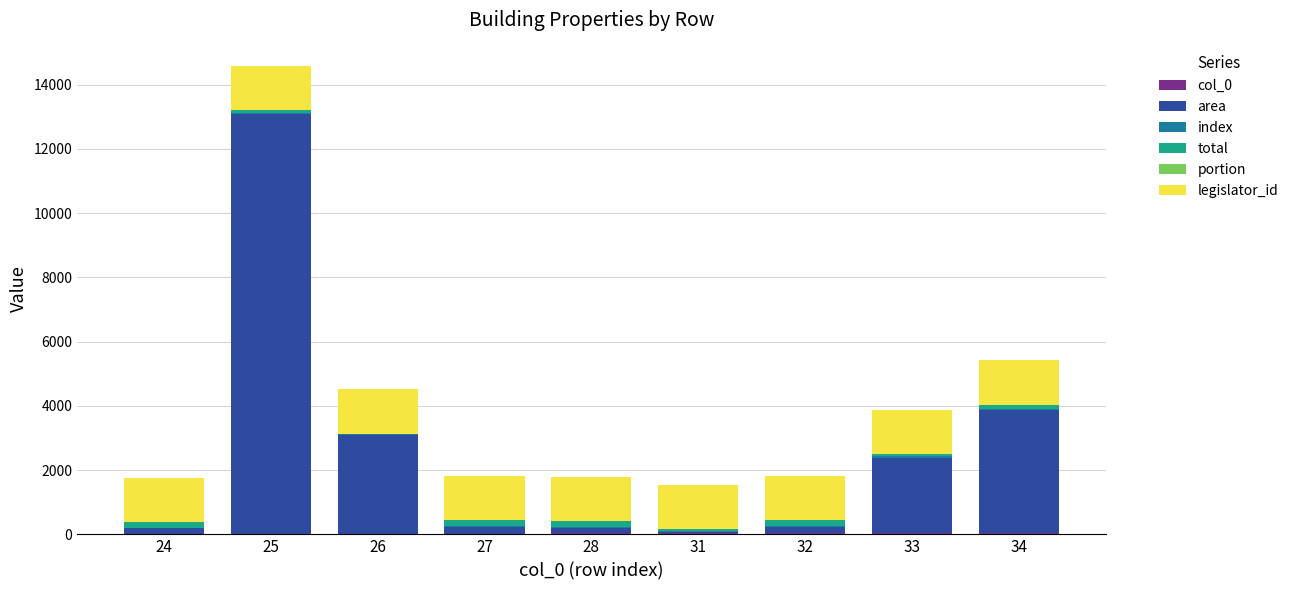

At which category is the sum across all series the highest?

25